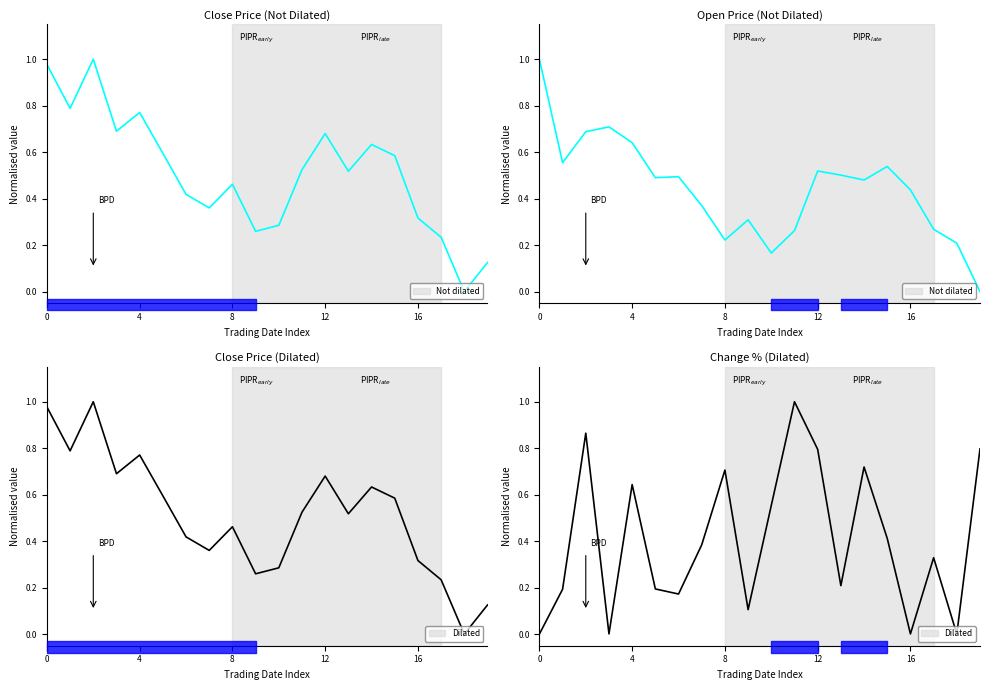

The Open Price series shows 0.1 at 20. True or false?

False